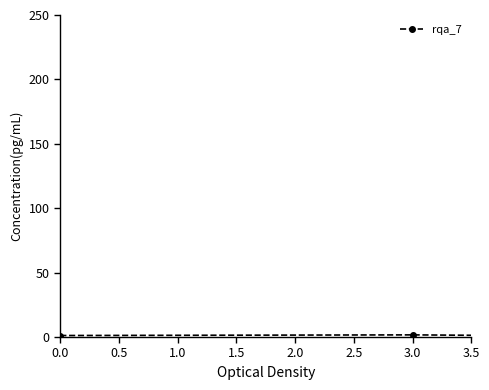

What is the difference between the maximum and second lowest values?

0.5